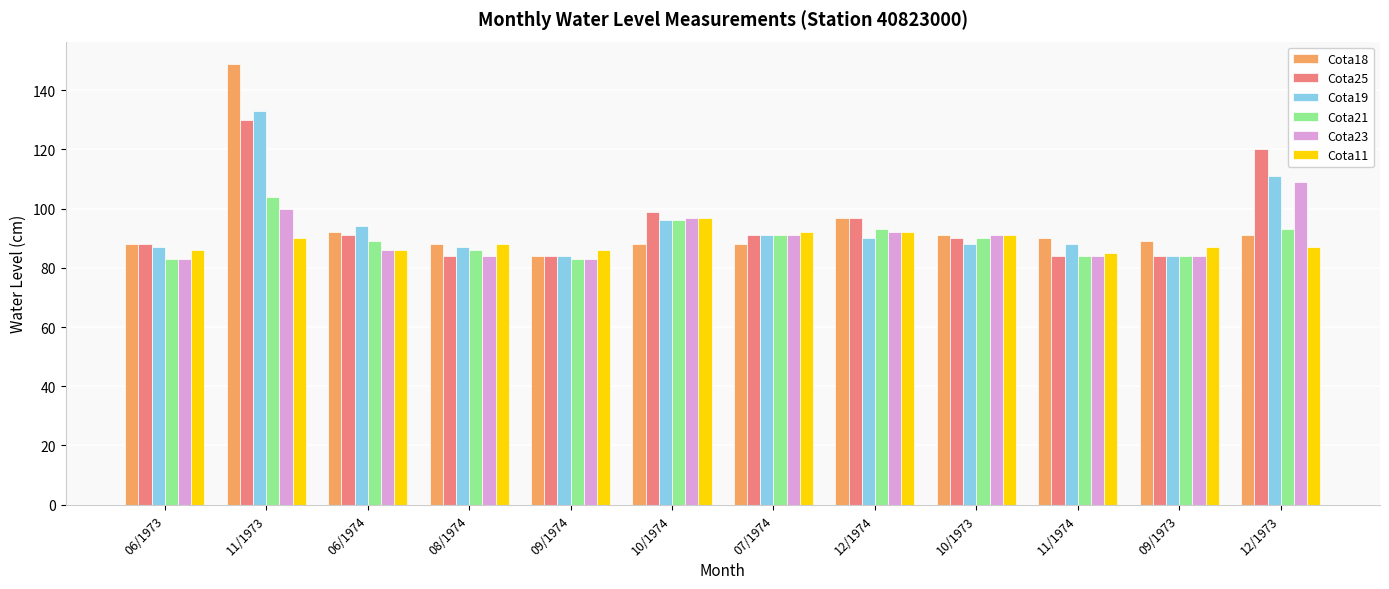

What is the minimum value shown in the chart?

83